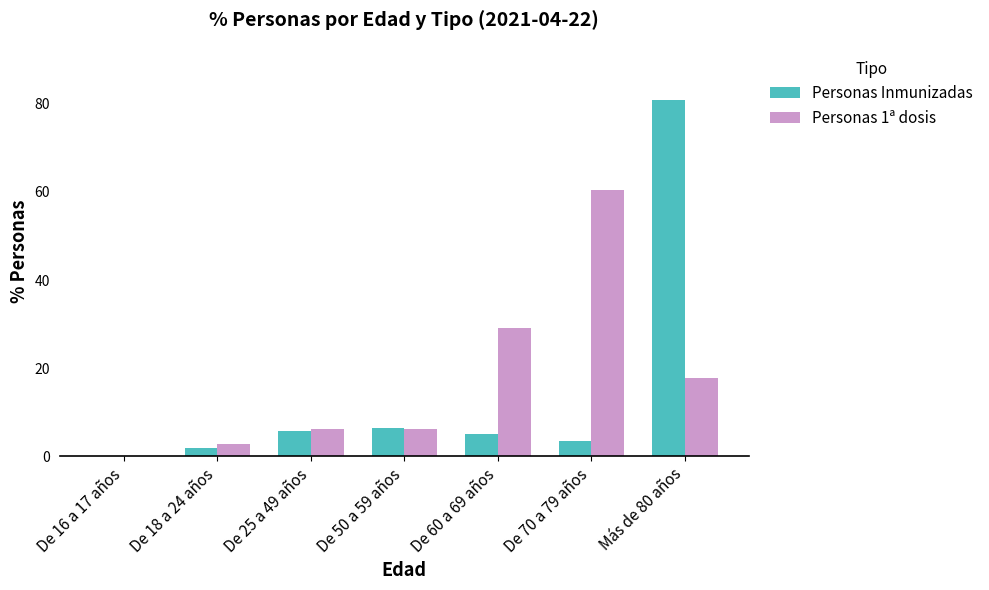

How many data points in Personas Inmunizadas are above 5?

4